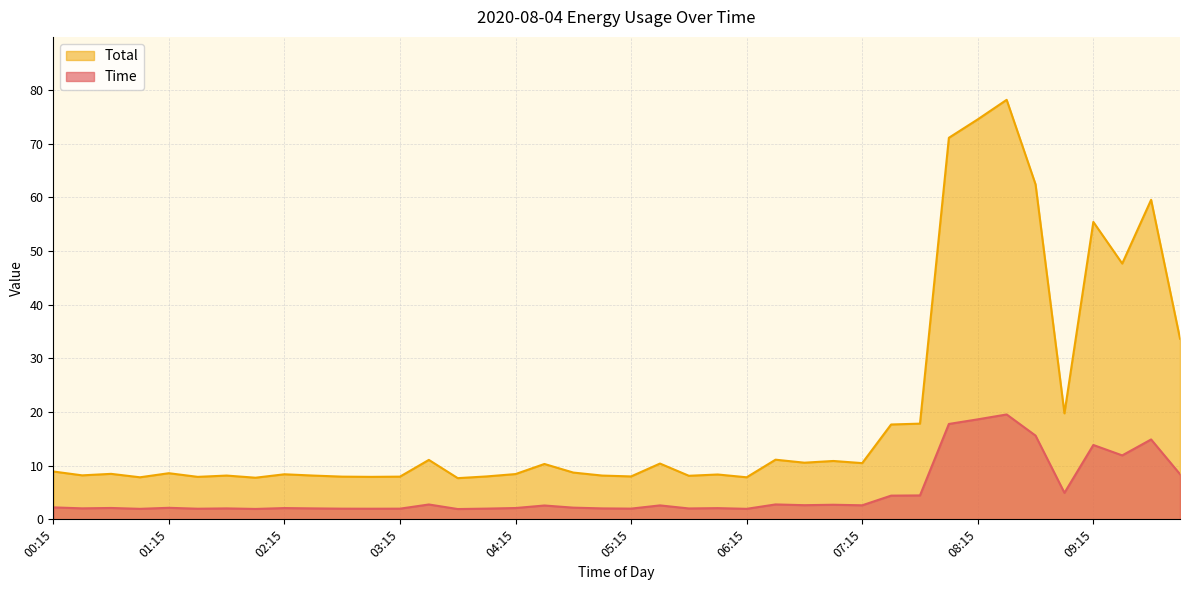

Which series has the widest spread of values?

Total